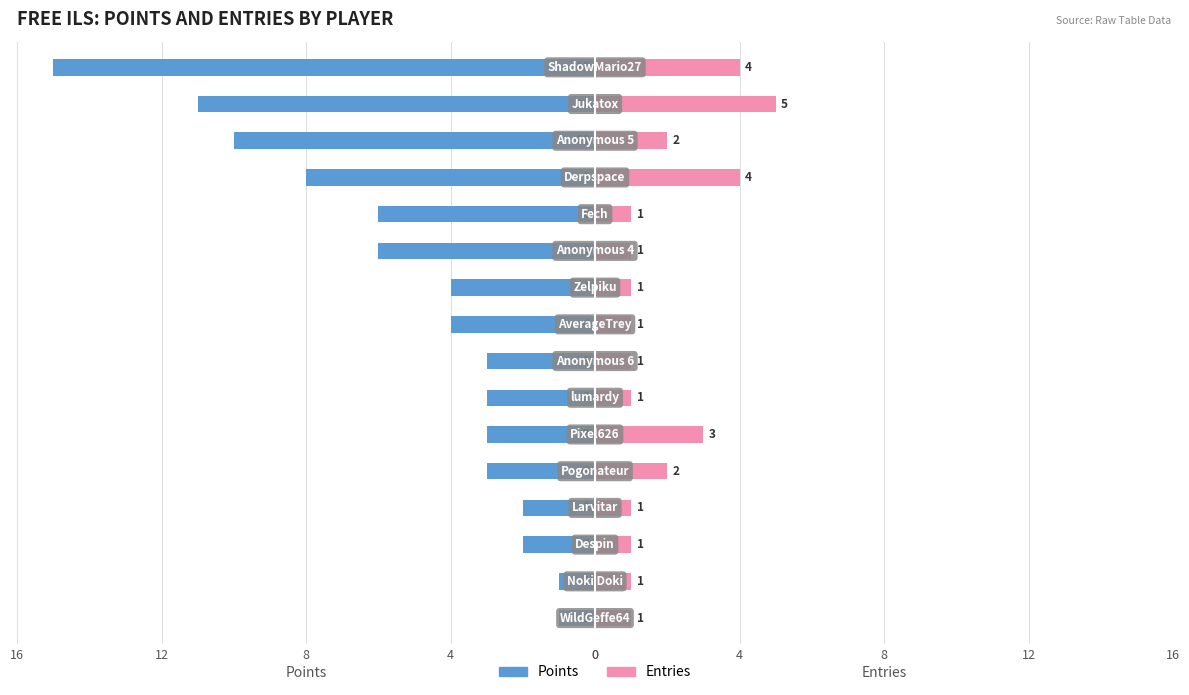

The value of Entries at 16 is 2. True or false?

False